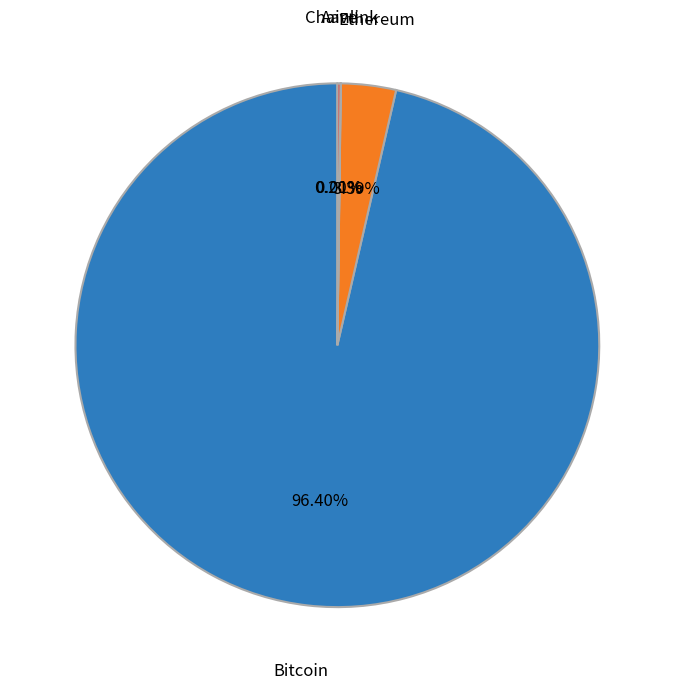

To the nearest percent, what percentage of the pie is Ethereum?

3%